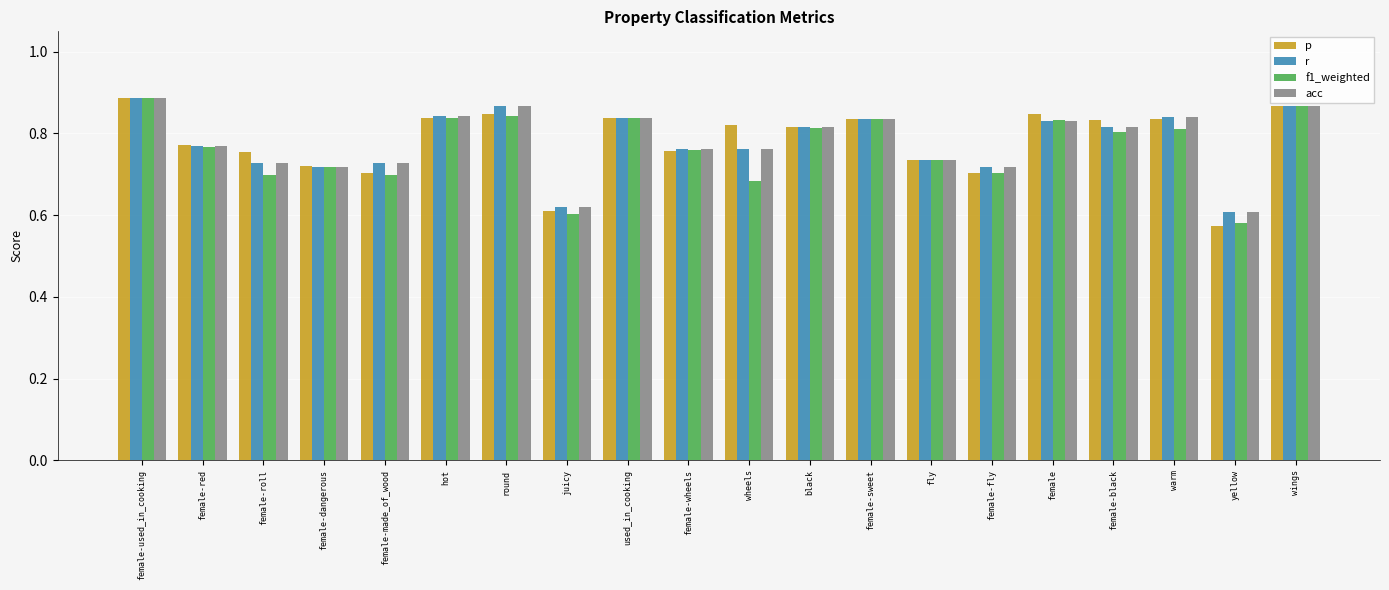

What is the difference between the second highest and second lowest values in the f1_weighted series?

0.3